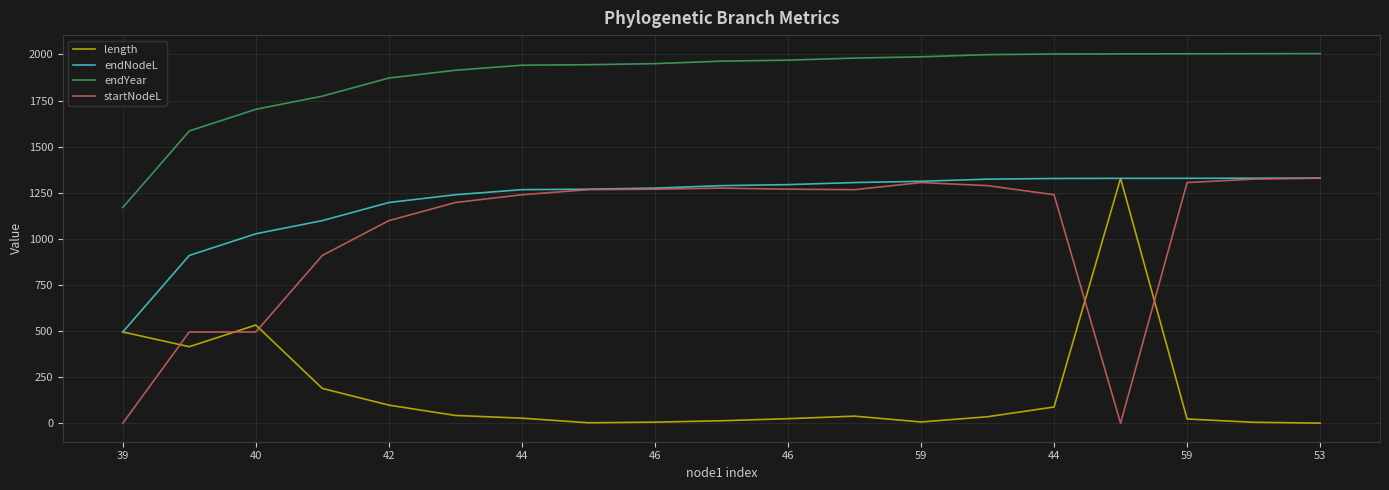

True or false: endYear and startNodeL cross at least once.

False